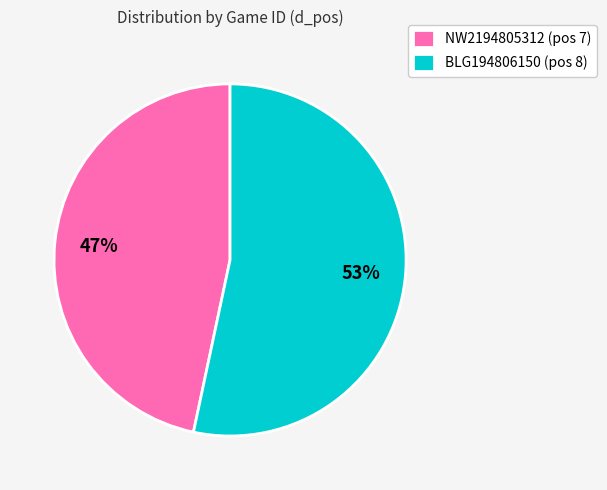

What percentage is the NW2194805312 slice, to the nearest percent?

47%